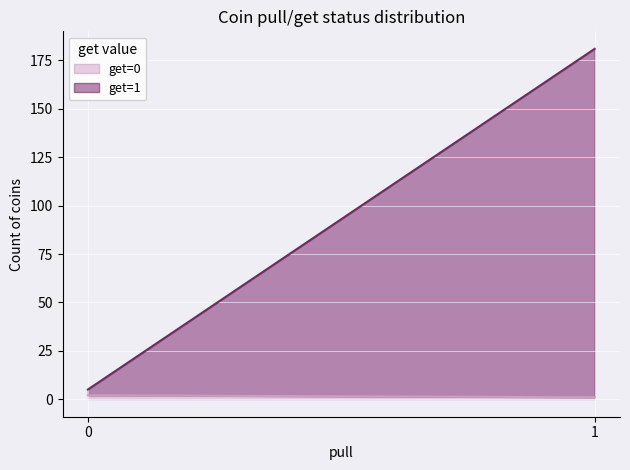

What value does the get=1 (line) series have at 1, to the nearest 50?

200